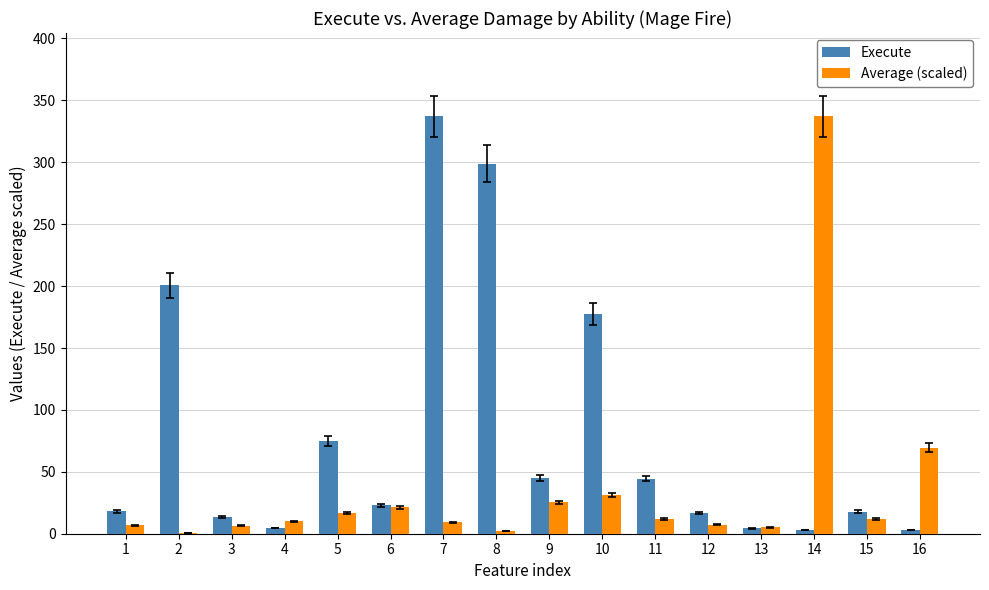

Which series has the largest total across all categories?

Execute